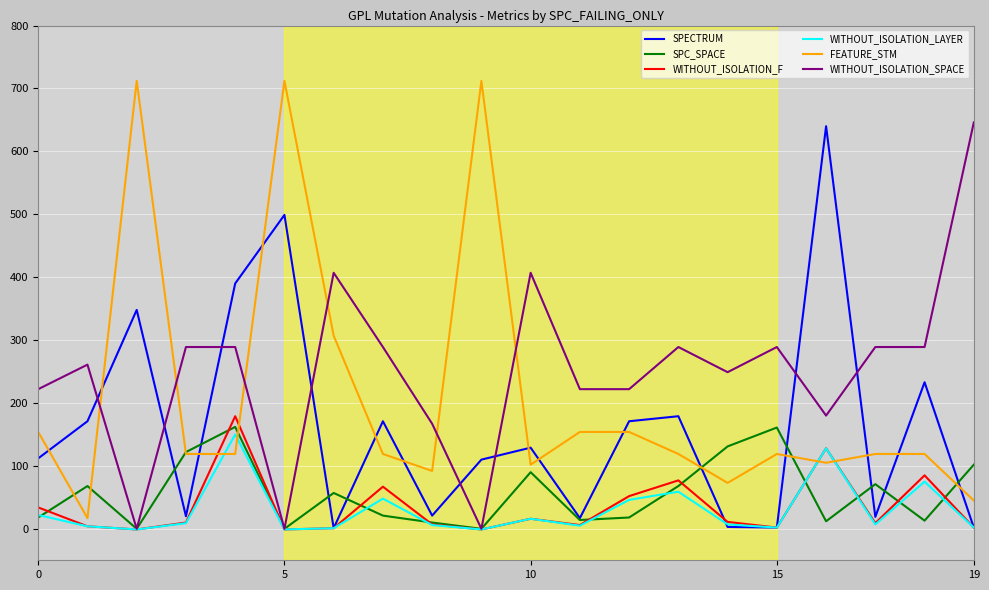

Which series ends up on top after the final intersection of FEATURE_STM and WITHOUT_ISOLATION_LAYER?

FEATURE_STM